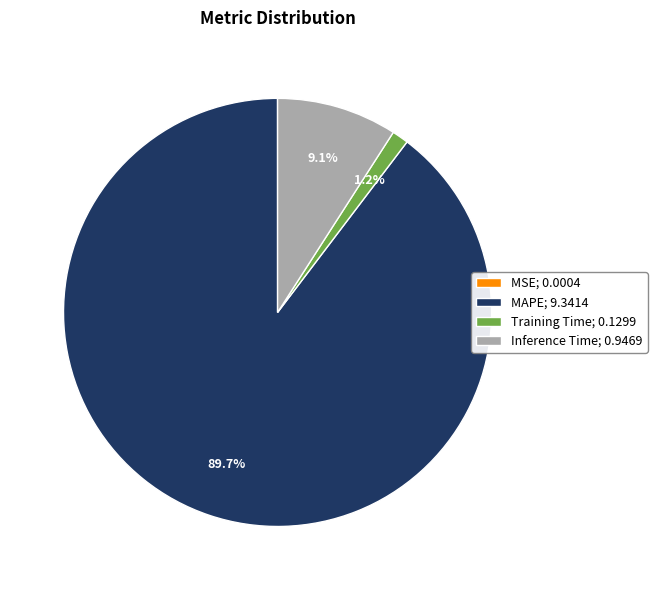

Does MAPE; 9.3414 account for over 50% of the chart?

Yes